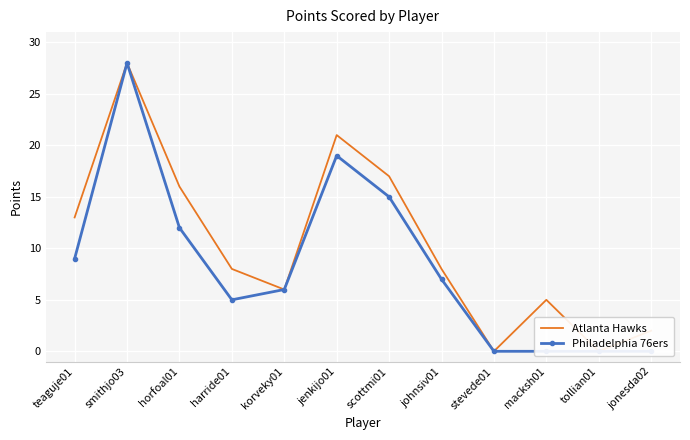

At which category is the sum across all series the highest?

smithjo03